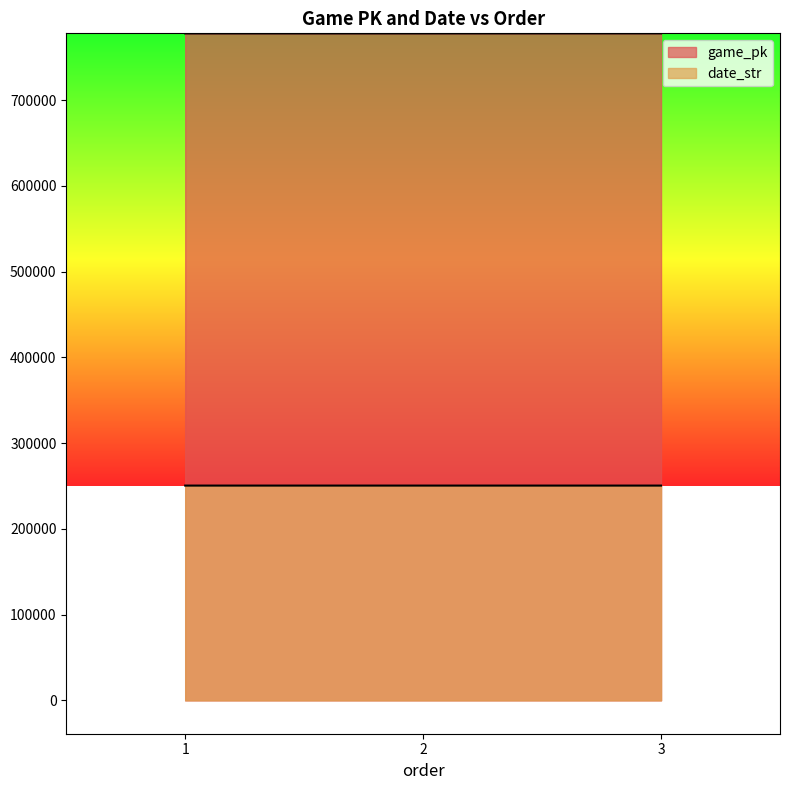

At which category does the chart reach its minimum across all series?

3